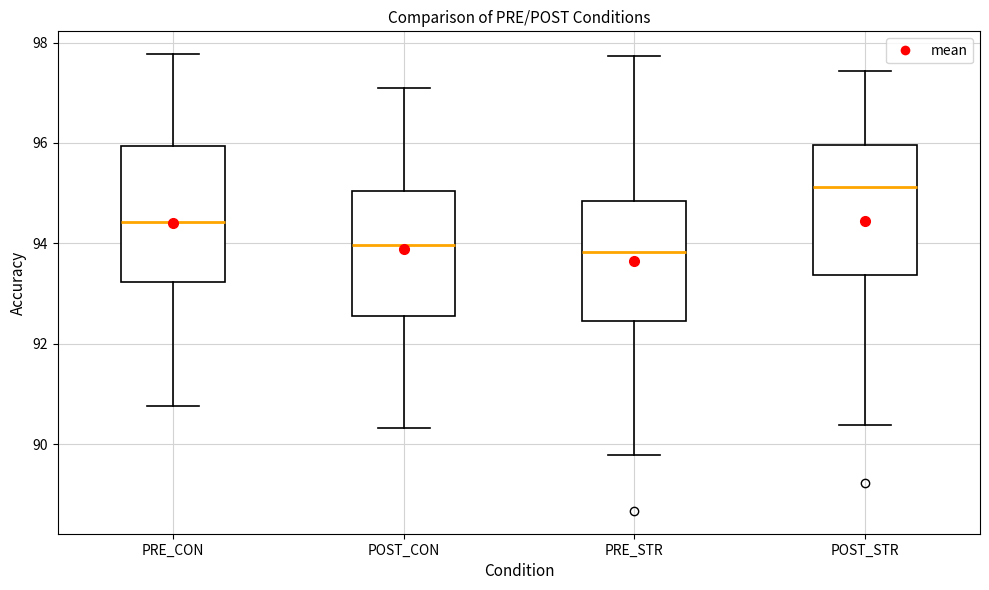

Reading left to right, transcribe this box plot: for each box, give where its median line is, the range the box spans, and where its two whiskers end, as read against the y-axis. The values are not printed on the chart, so give them approximately, as read against the axis.

PRE_CON: median 94.4, box 93.2 to 96.0, whiskers 90.8 to 97.8
POST_CON: median 94.0, box 92.6 to 95.0, whiskers 90.4 to 97.0
PRE_STR: median 93.8, box 92.4 to 94.8, whiskers 89.8 to 97.8
POST_STR: median 95.2, box 93.4 to 96.0, whiskers 90.4 to 97.4